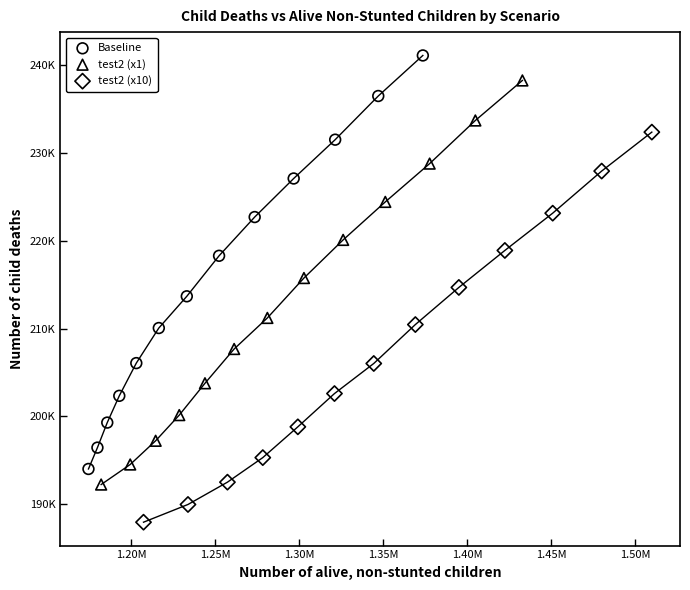

Which series contains the highest Y value?

Baseline